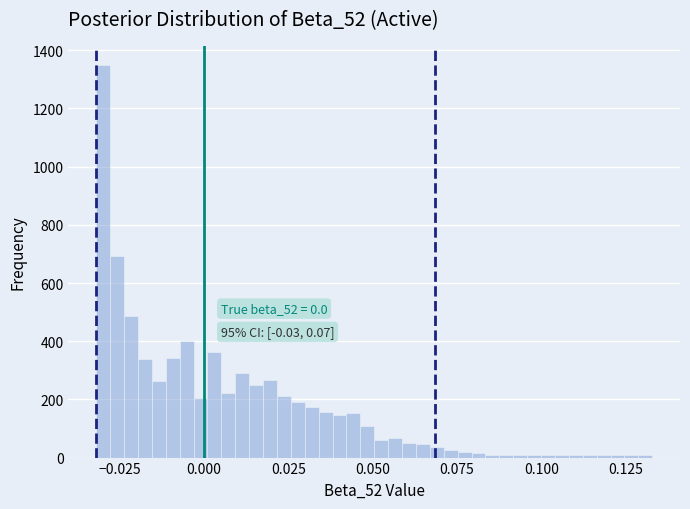

Read against the x-axis, roughly where is the centre of the tallest bar?

-0.030